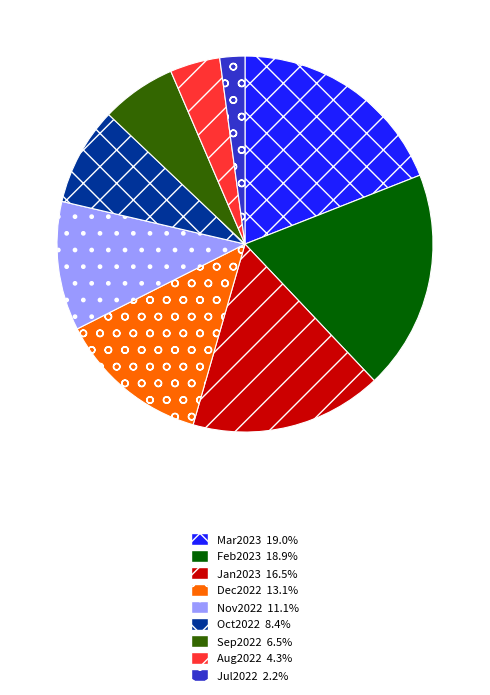

Which slice is the smallest?

Jul2022